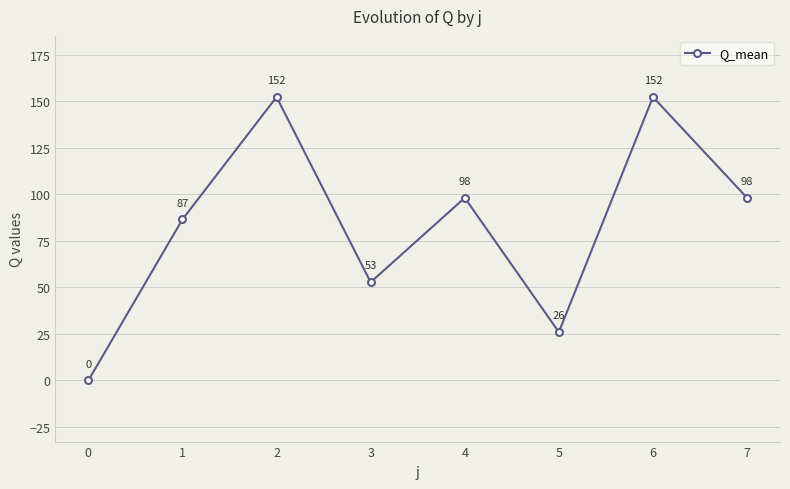

What is the maximum value shown in the chart?

152.4